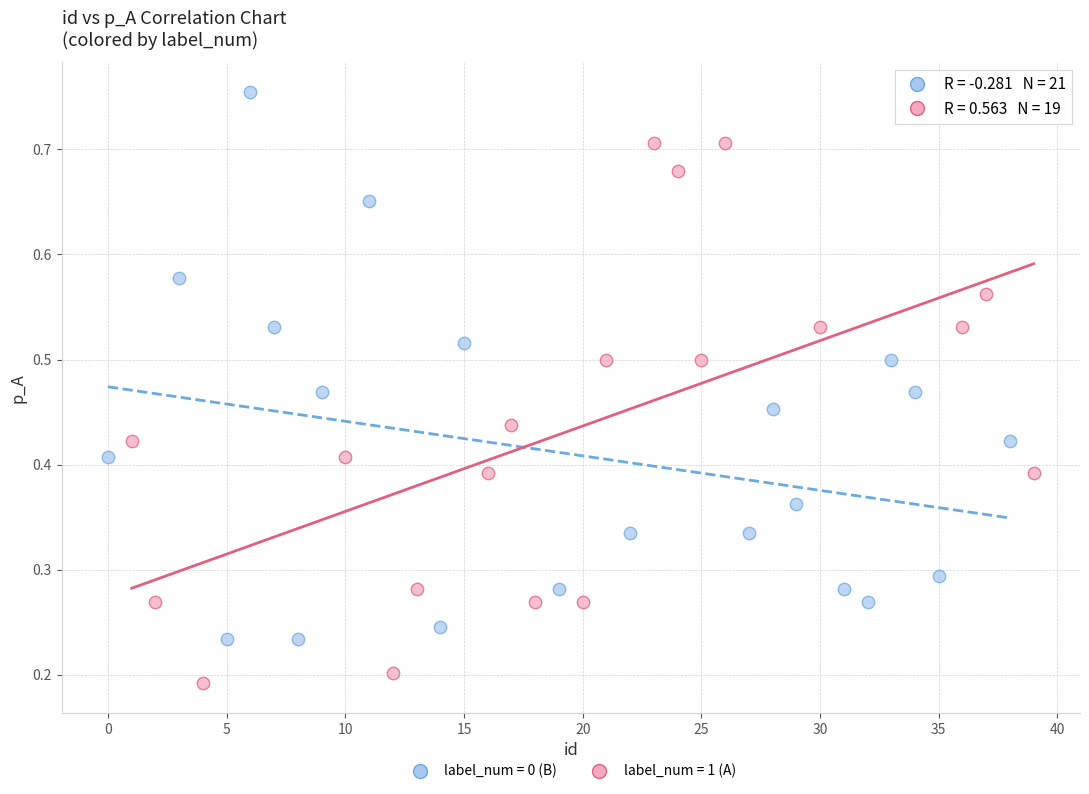

Which series reaches the maximum Y coordinate?

label_num = 0 (B)